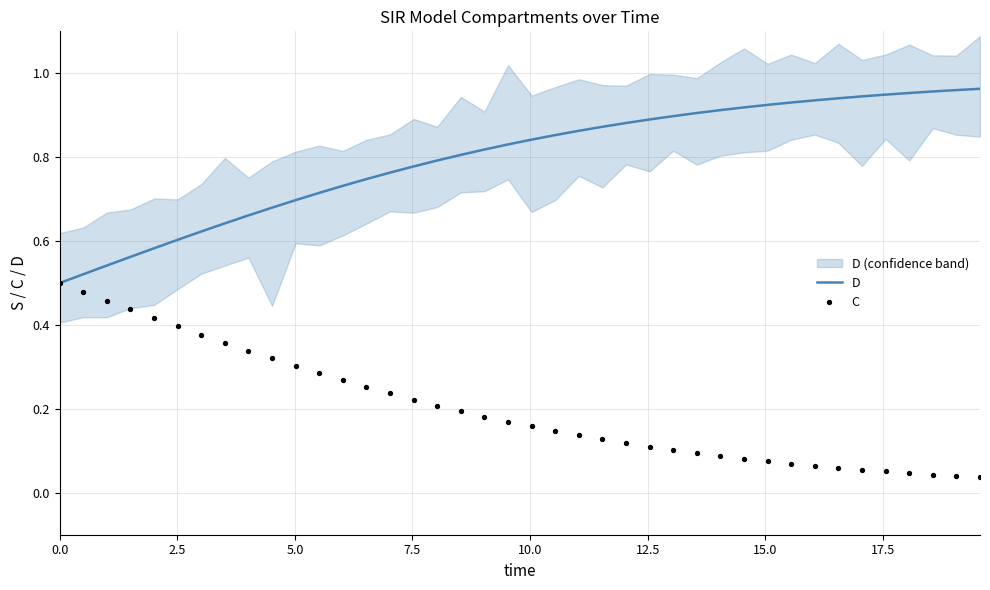

Which series has the largest Y range (max minus min)?

C